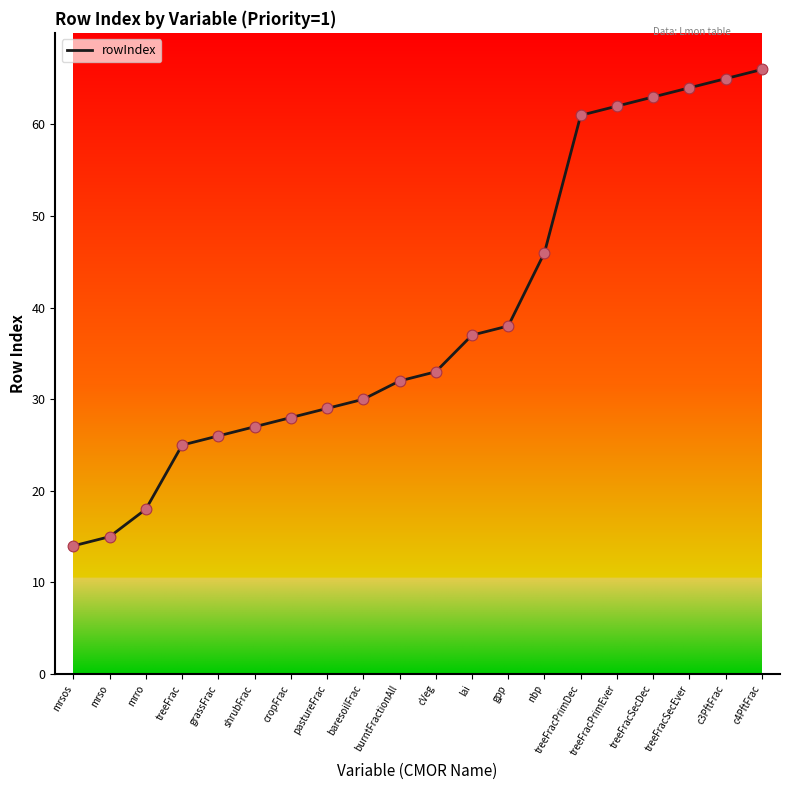

Between cVeg and grassFrac, which is larger?

cVeg